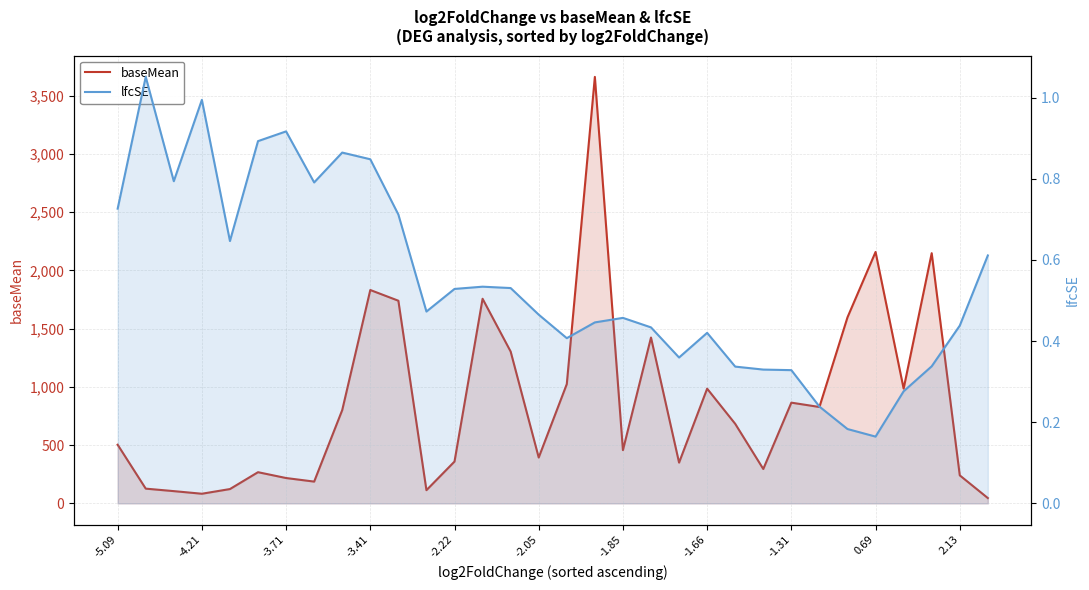

True or false: baseMean and lfcSE intersect in this chart.

False